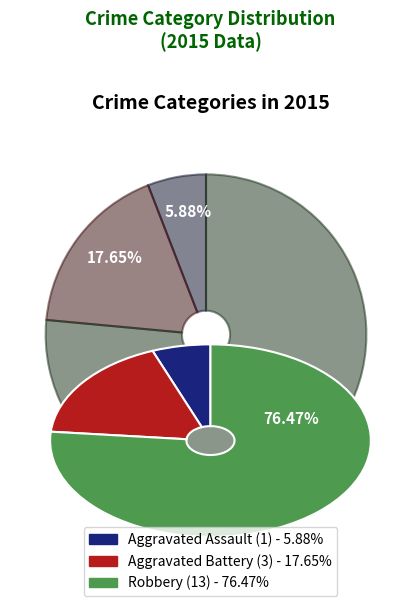

Is it true that Robbery is 76% of the pie?

True